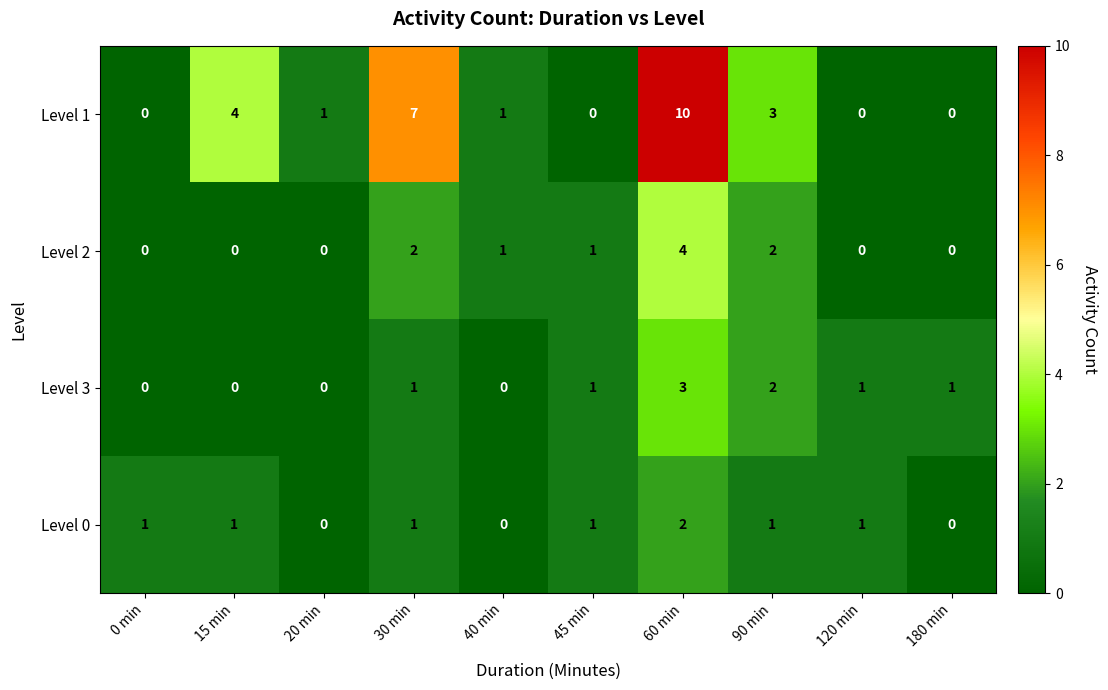

What is the difference between the maximum and second lowest values in the Level 2 series?

4